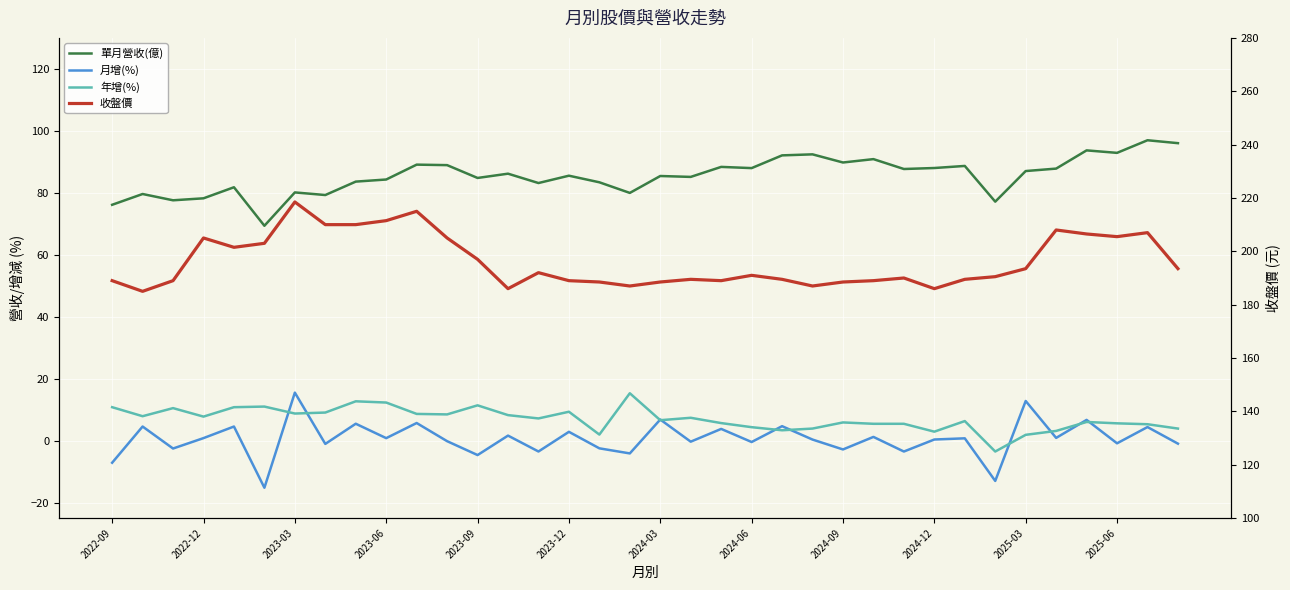

Read the 收盤價 value at 28.

189.5